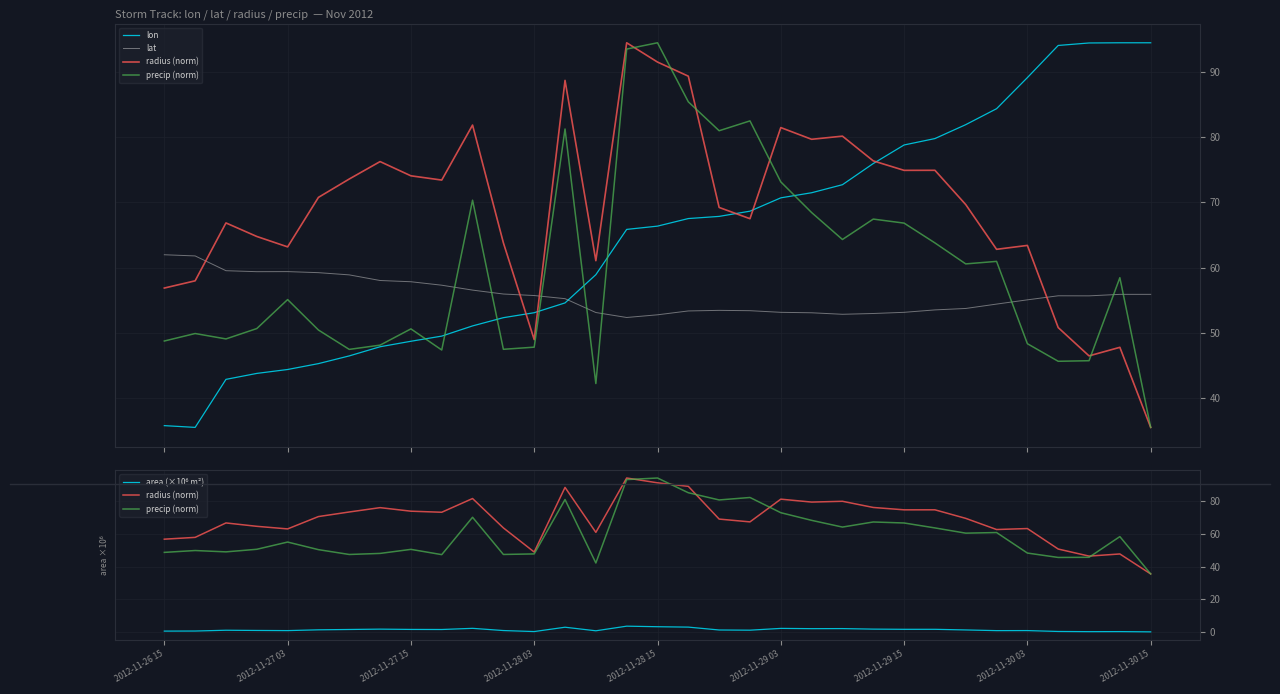

In lat, how many points are higher than both neighbors (excluding endpoints)?

3